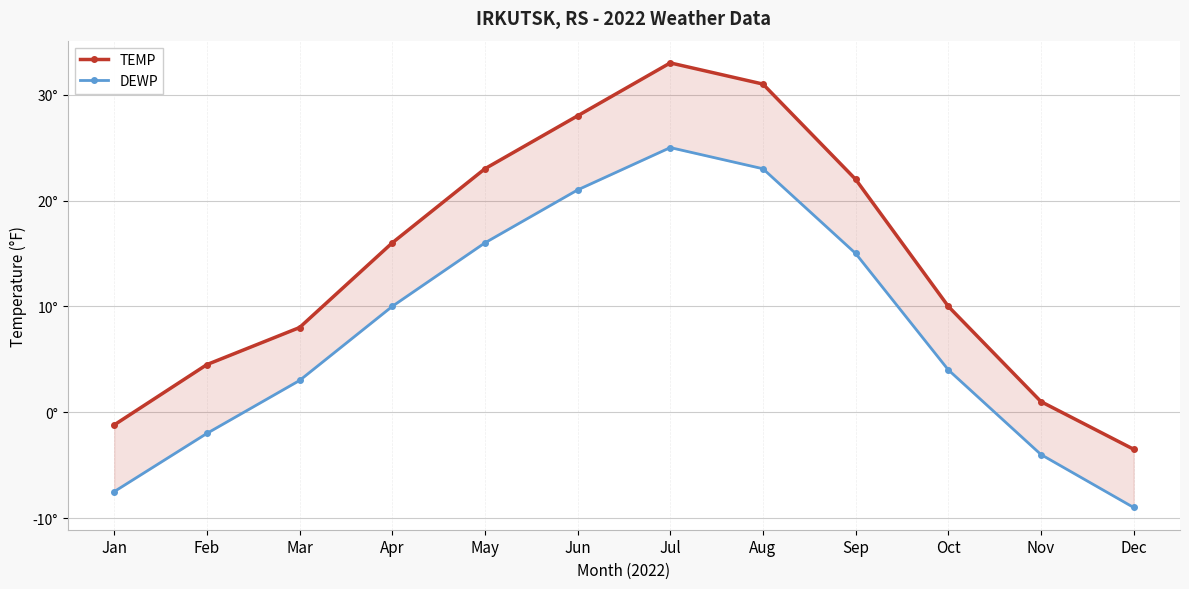

What is the minimum value for TEMP?

-3.5